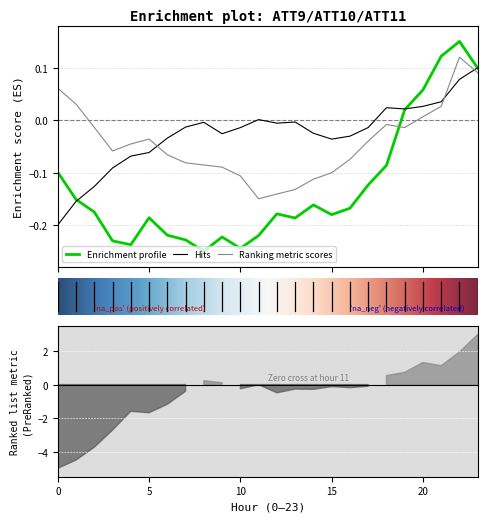

The ATT9 series shows -0.2 at 10. True or false?

True